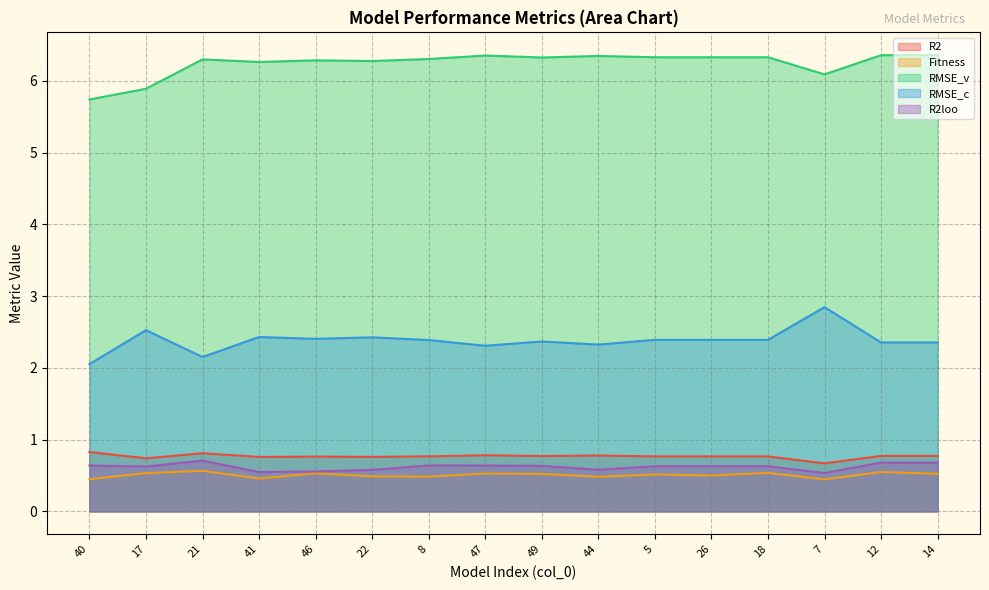

What is the difference between the maximum and minimum values in the RMSE_c series?

0.8